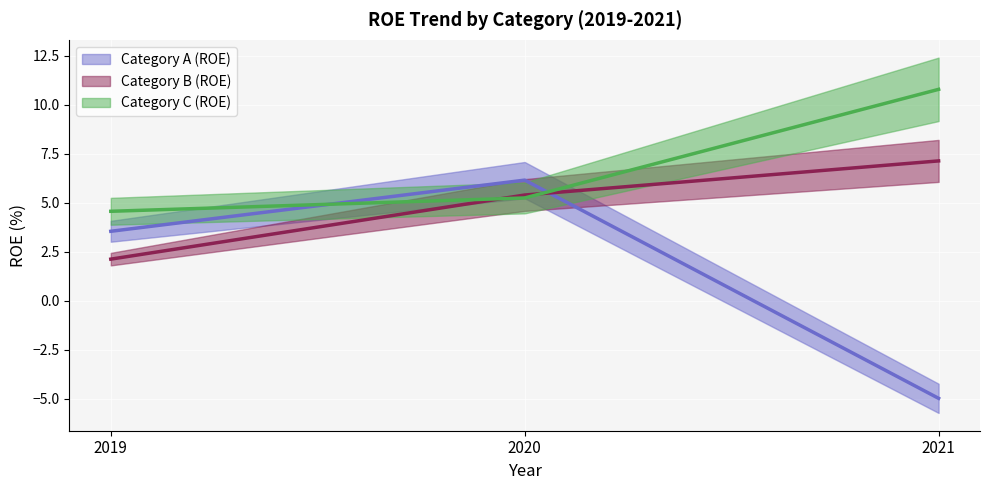

True or false: ROE_A has a value of -7.4 at 2021.

False